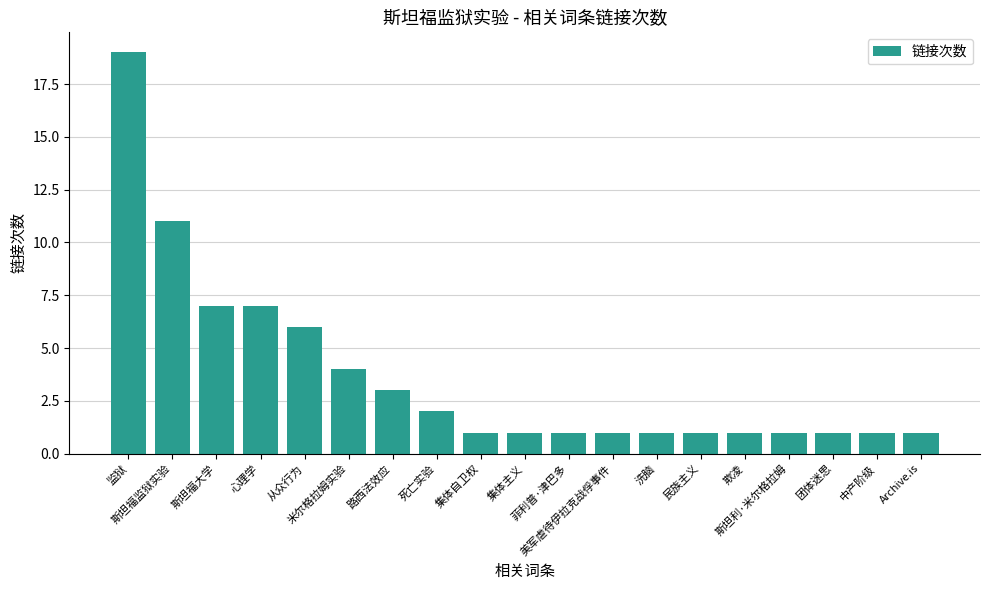

Reading right to left, what are all the values shown in this chart?

1	1	1	1	1	1	1	1	1	1	1	2	3	4	6	7	7	11	19